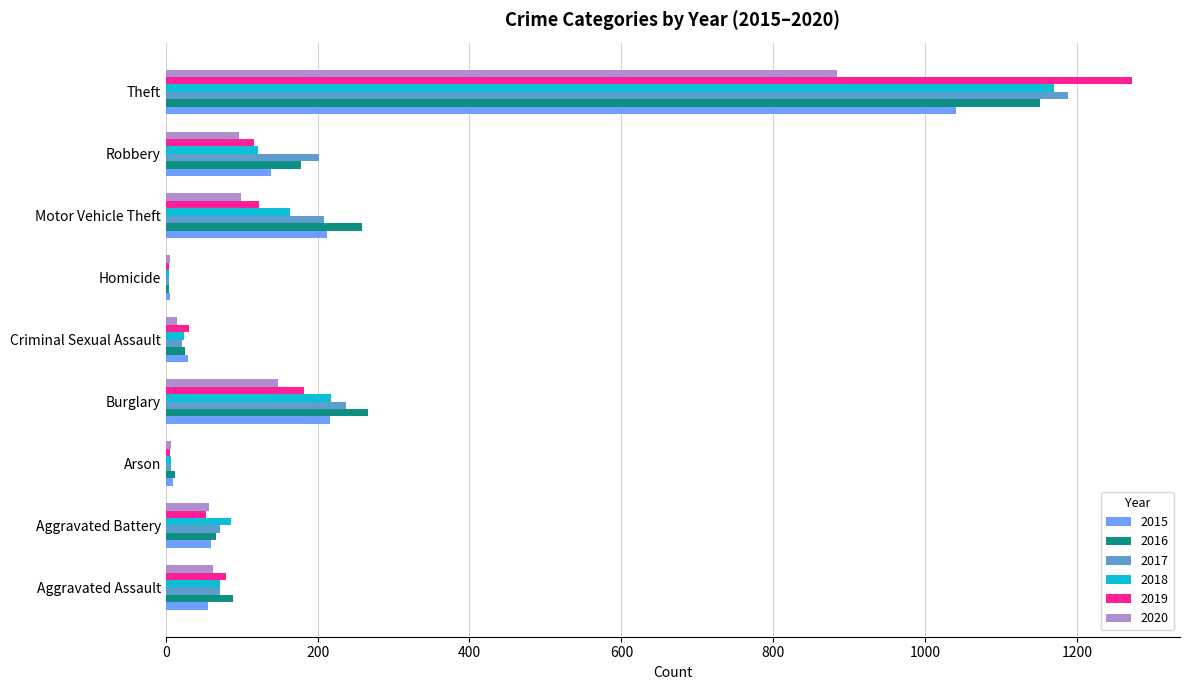

The value of 2019 at Theft is 1272. True or false?

True